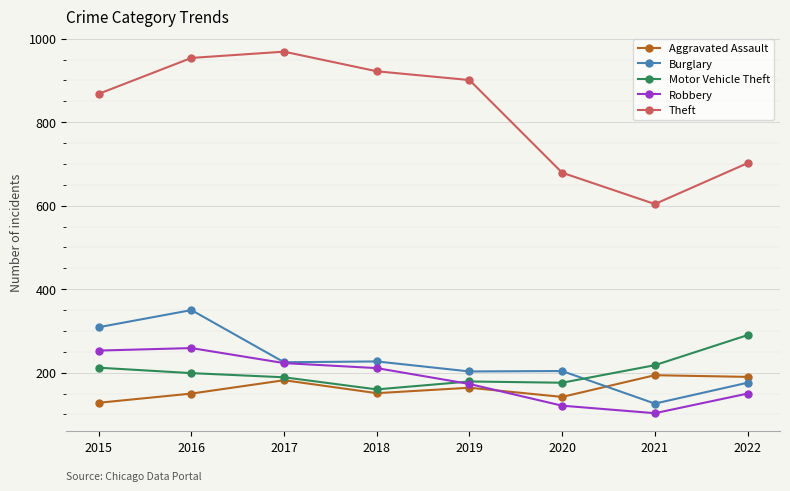

Where do Burglary and Motor Vehicle Theft first cross each other?

2020 and 2021